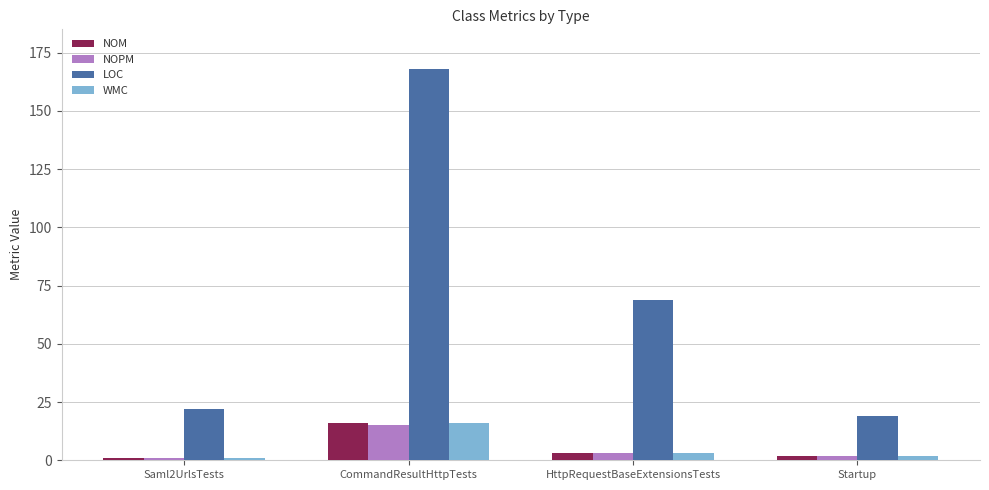

What is the label of the 4th bar from the right?

Saml2UrlsTests